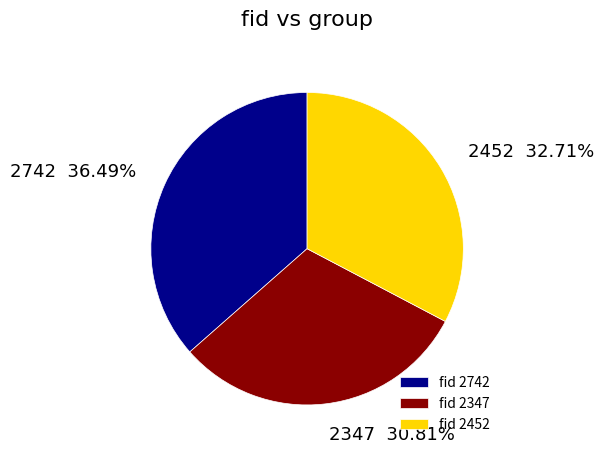

Do fid 2742 and fid 2452 together represent more than half of the pie?

Yes